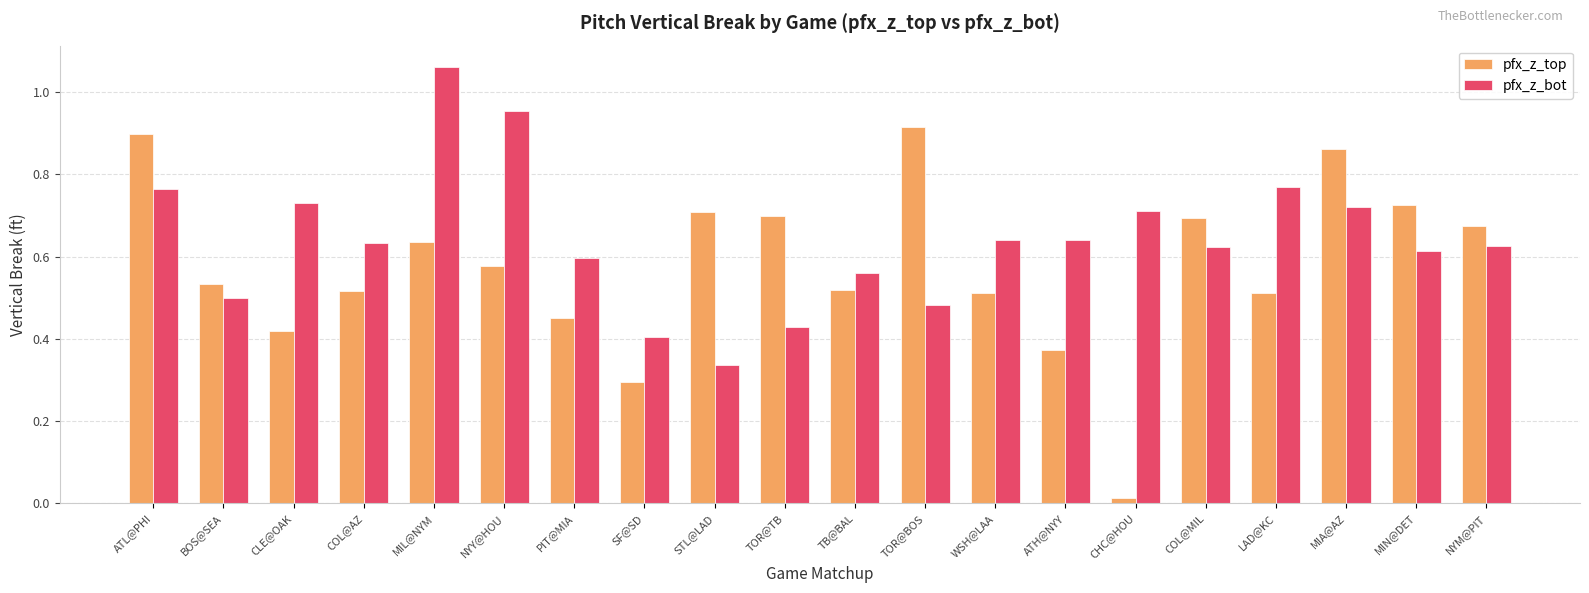

True or false: pfx_z_top has a value of 0.3 at COL@MIL.

False